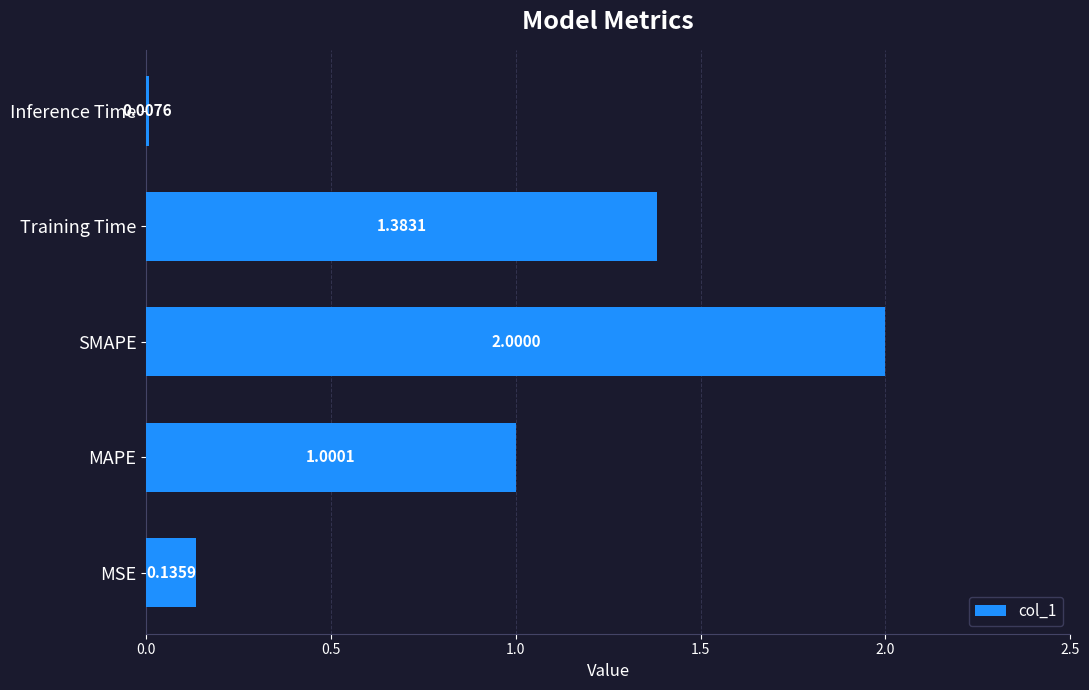

What is the difference between the maximum and minimum values?

2.0